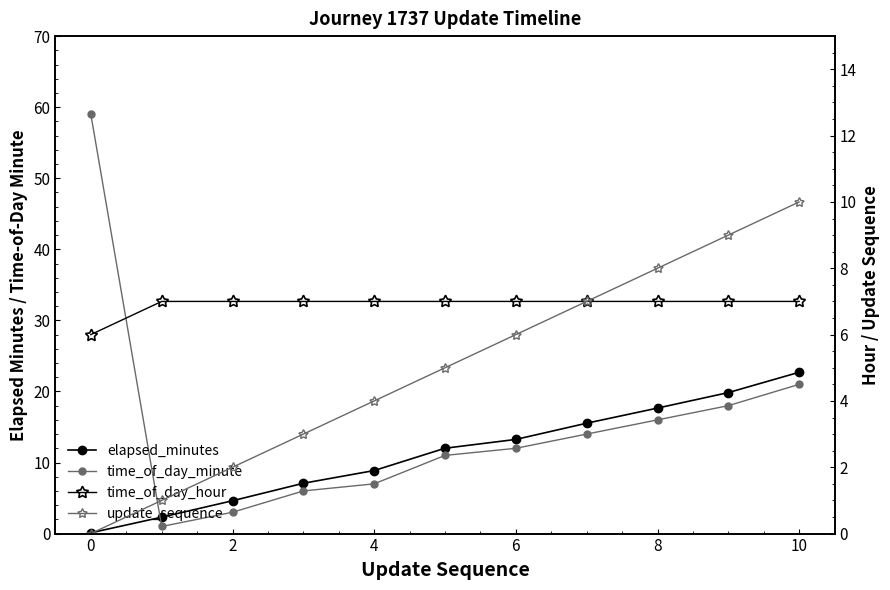

Is the value of elapsed_minutes at 12 greater than the value of update_sequence at 4?

Yes